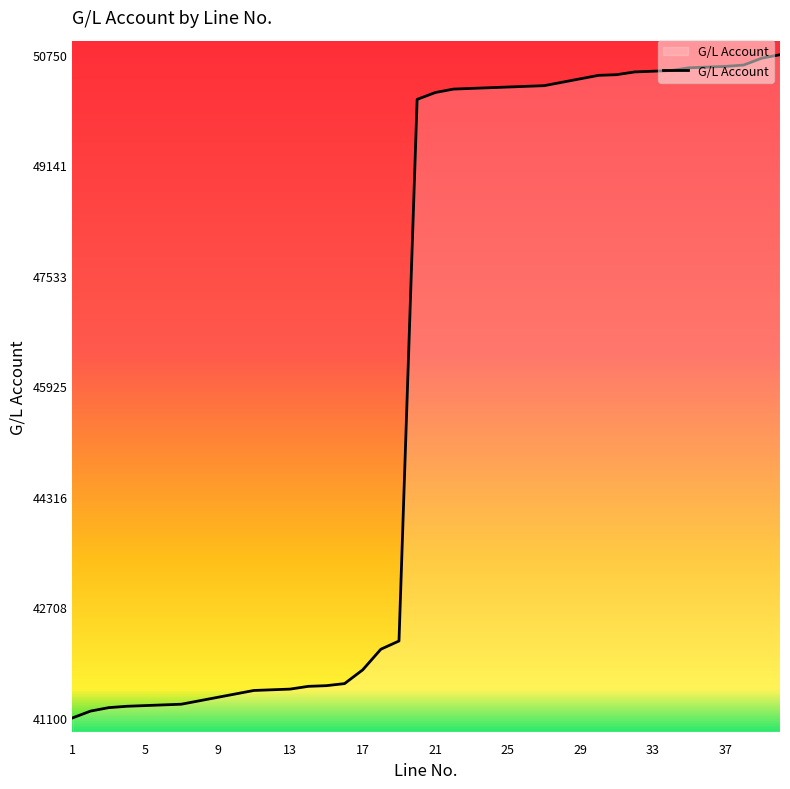

What is the average value?

46179